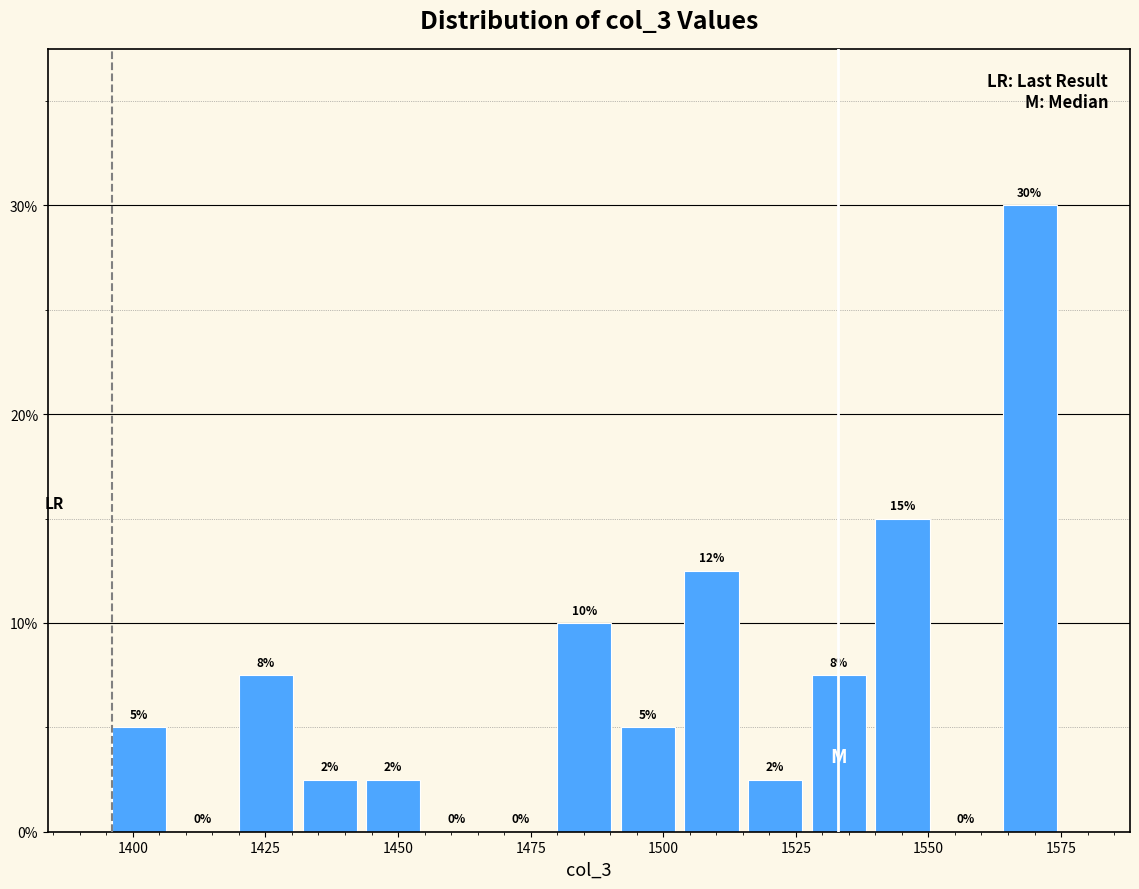

Read against the x-axis, roughly where is the centre of the tallest bar?

1570